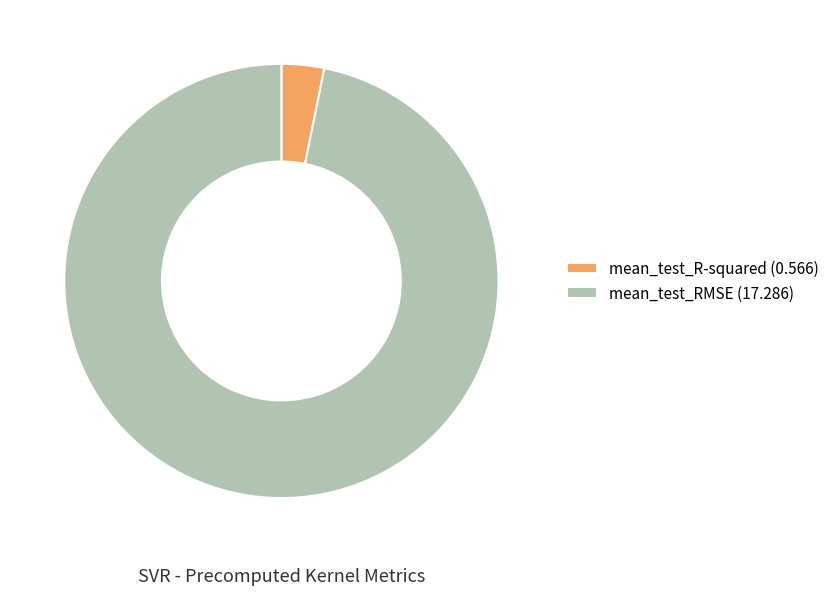

Combined, do mean_test_R-squared (0.566) and mean_test_RMSE (17.286) account for over 50%?

Yes